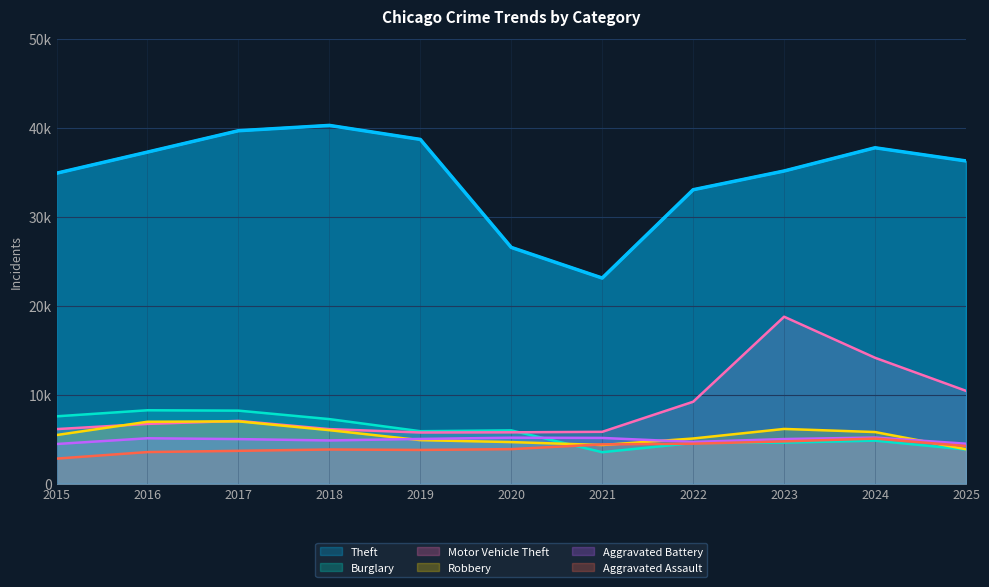

Reading left to right, transcribe all the data shown in this chart.

Theft: 34883	37259	39659	40258	38683	26545	23103	33029	35134	37744	36264
Burglary: 7563	8244	8203	7250	5890	5982	3530	4568	4606	4831	3834
Motor Vehicle Theft: 6126	6711	7049	6125	5744	5765	5821	9202	18757	14143	10427
Robbery: 5458	6953	6997	6007	4886	4668	4339	5071	6144	5796	3862
Aggravated Battery: 4452	5097	5004	4851	5020	5160	5133	4685	5008	5176	4485
Aggravated Assault: 2811	3546	3683	3835	3785	3876	4409	4485	4745	5061	4226